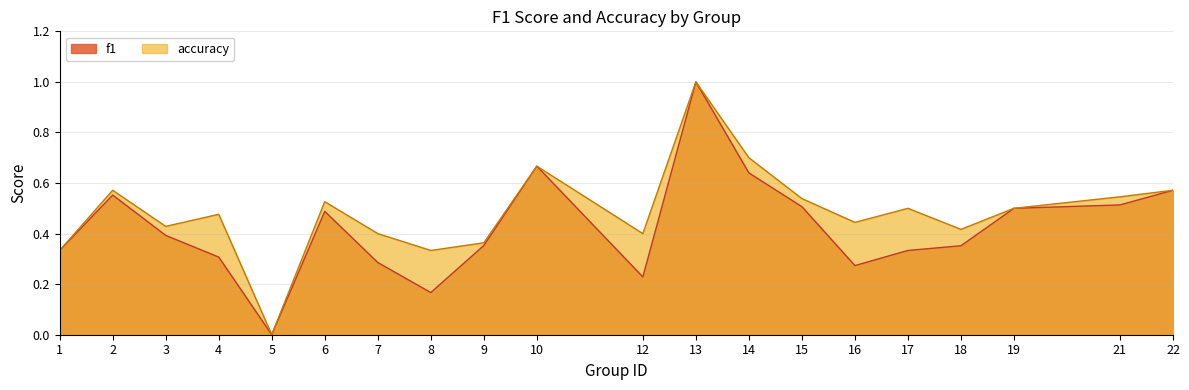

How many categories are shown in the chart?

20